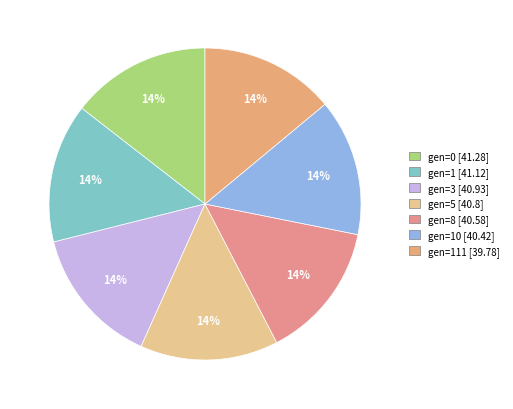

How many slices are in this pie chart?

7